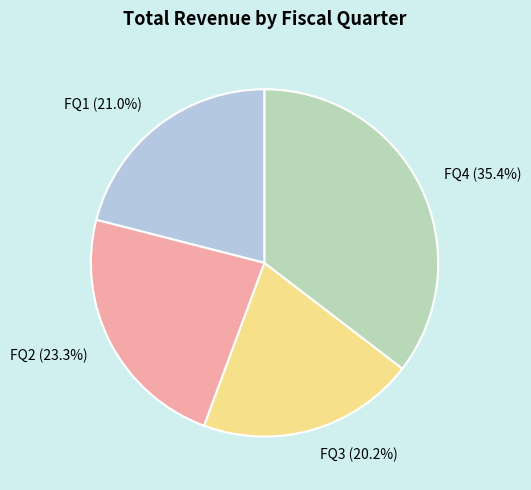

Rank the categories by value from highest to lowest.

FQ4, FQ2, FQ1, FQ3